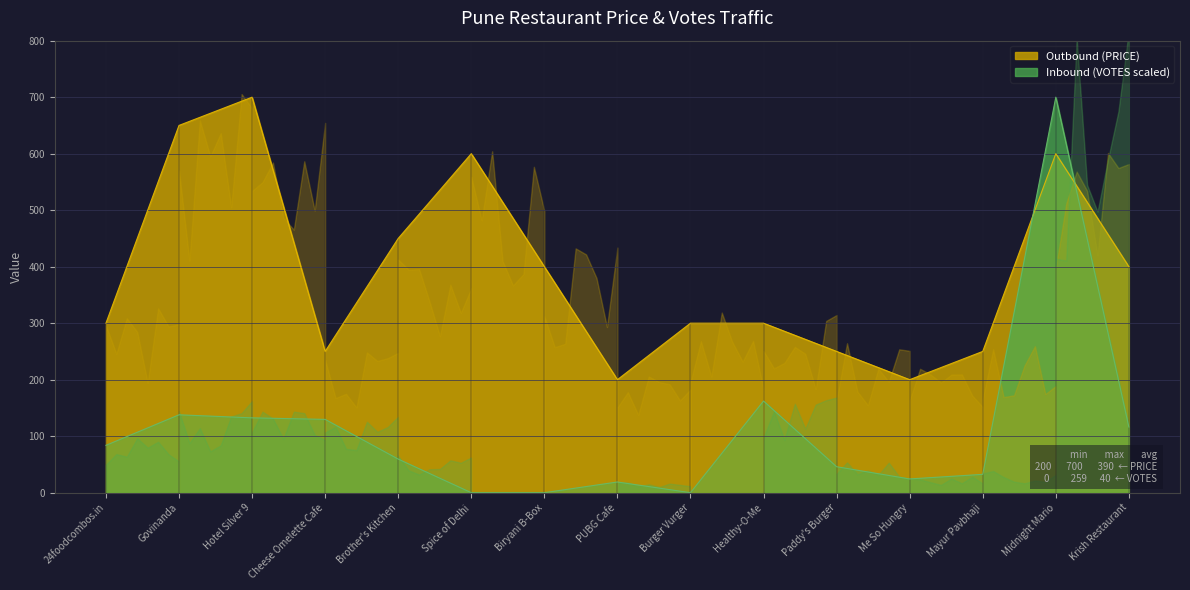

How many series are shown in this chart?

2